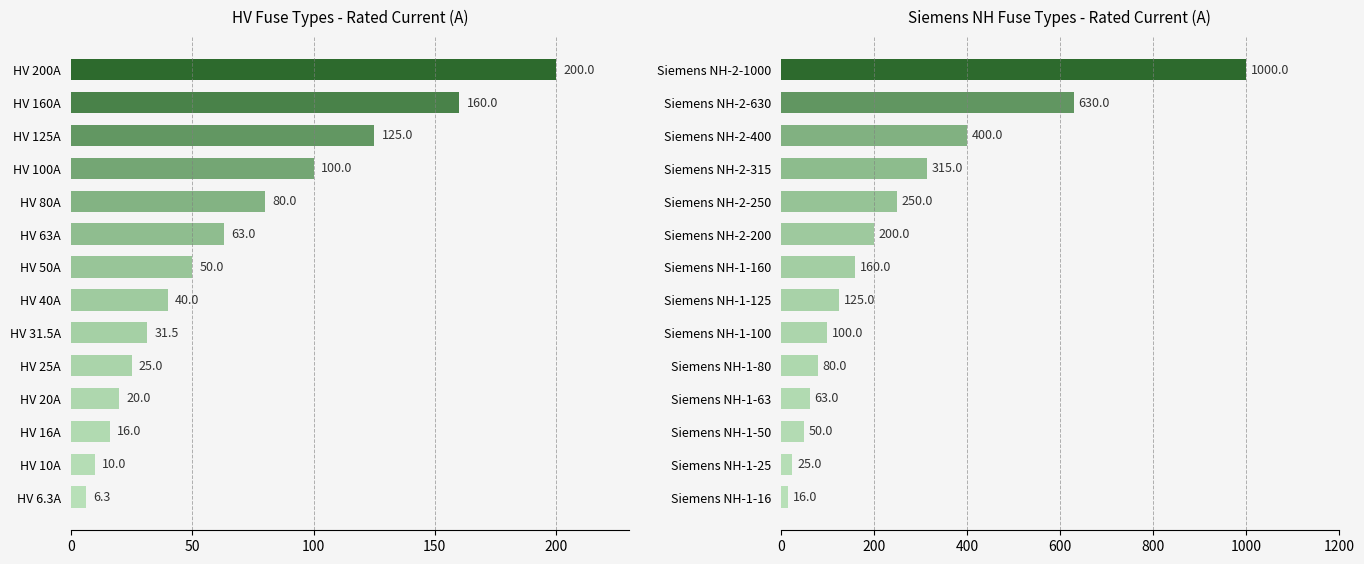

At how many categories does at least one series exceed 461?

2